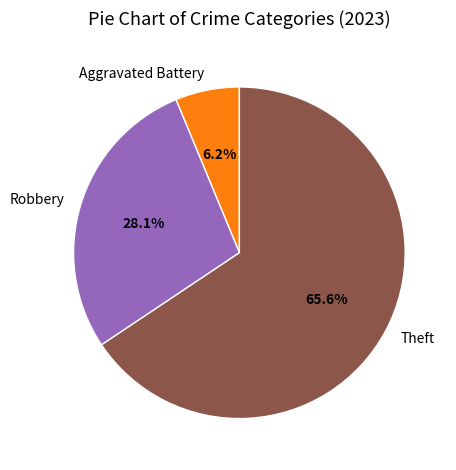

Which slice is the largest?

Theft